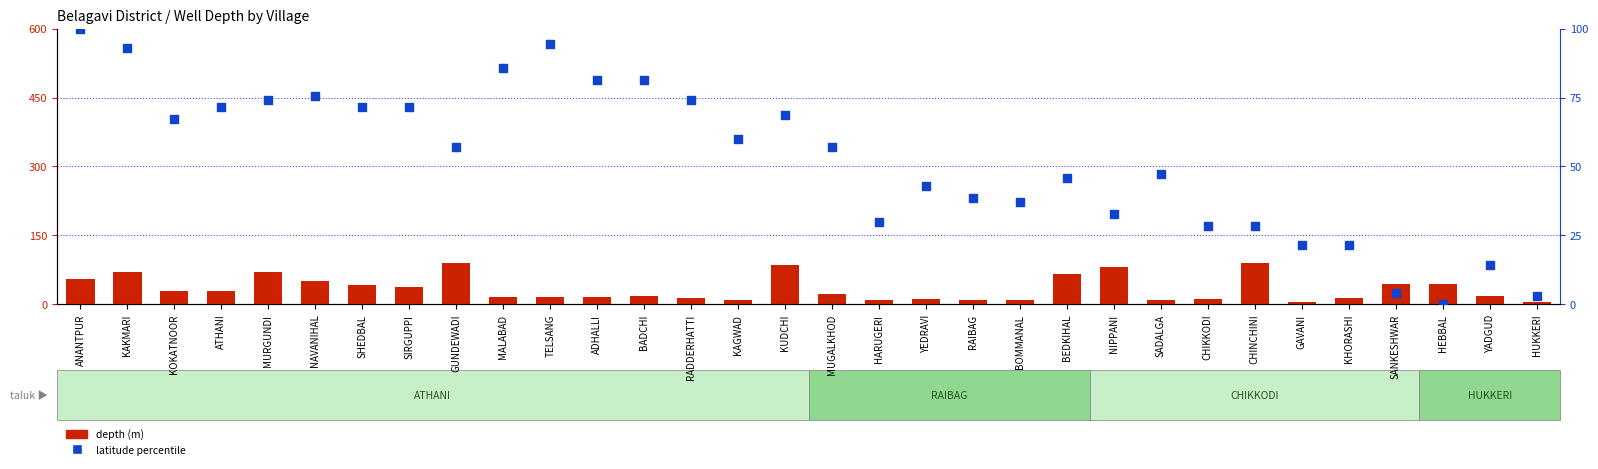

Is the value of latitude percentile at HEBBAL greater than the value of depth (m) at SIRGUPPI?

No